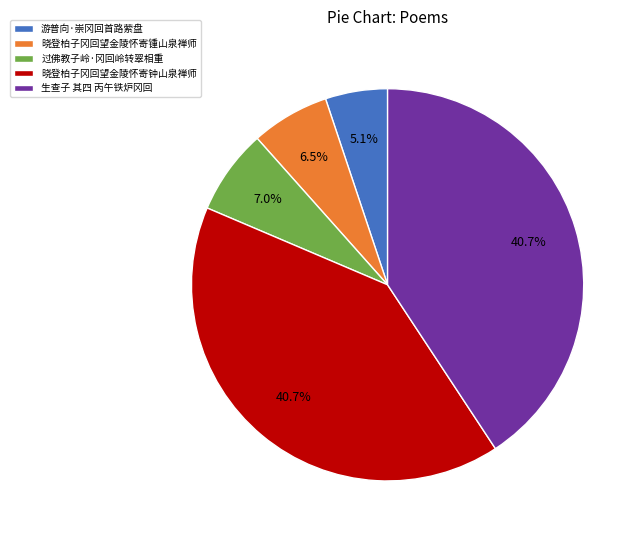

Is there any slice that represents more than half of the pie?

No